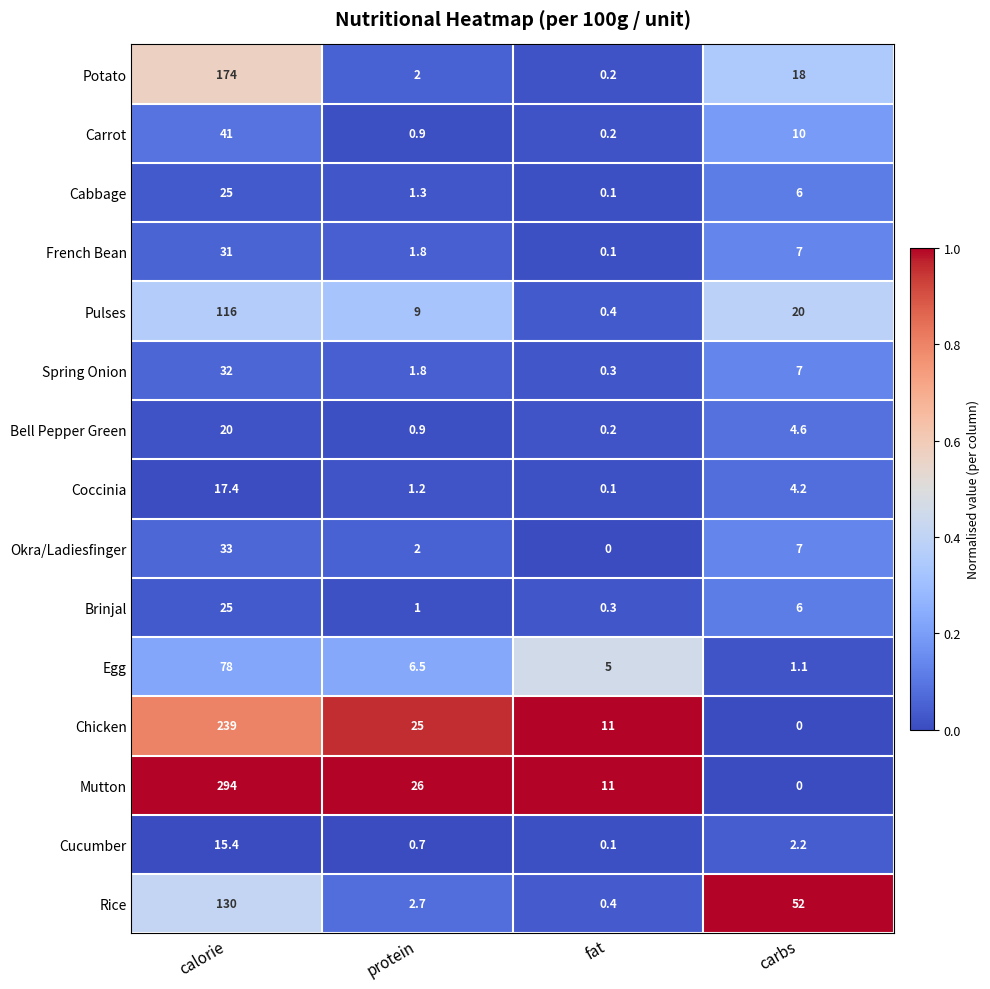

Which category has the highest value in the Pulses series?

calorie